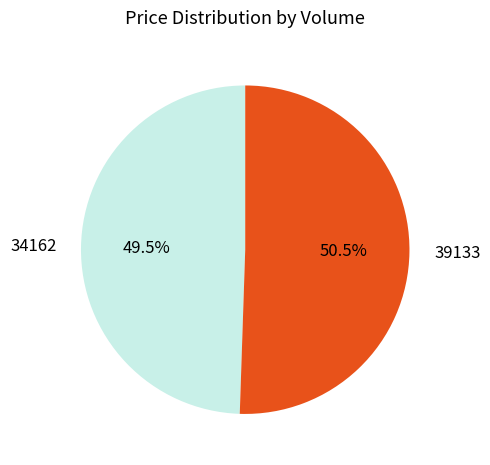

How many slices are in this pie chart?

2